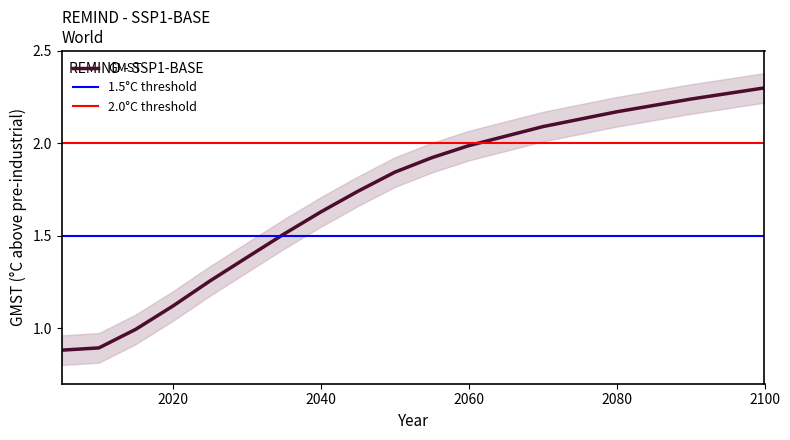

How many lines are shown in the chart?

1